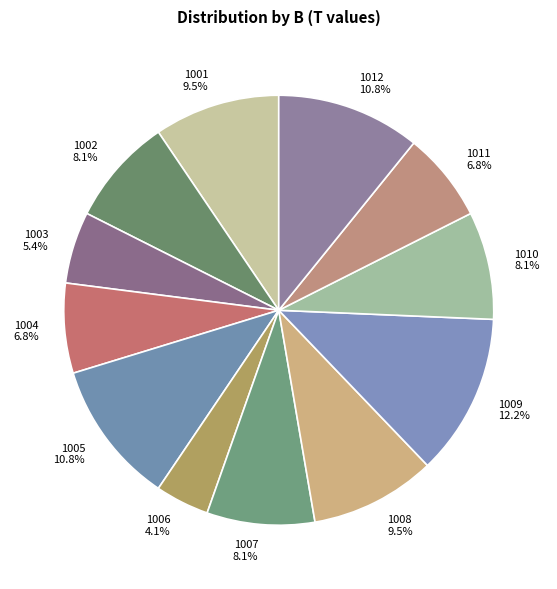

To the nearest percent, what is the difference between the largest and smallest slice percentages?

8%